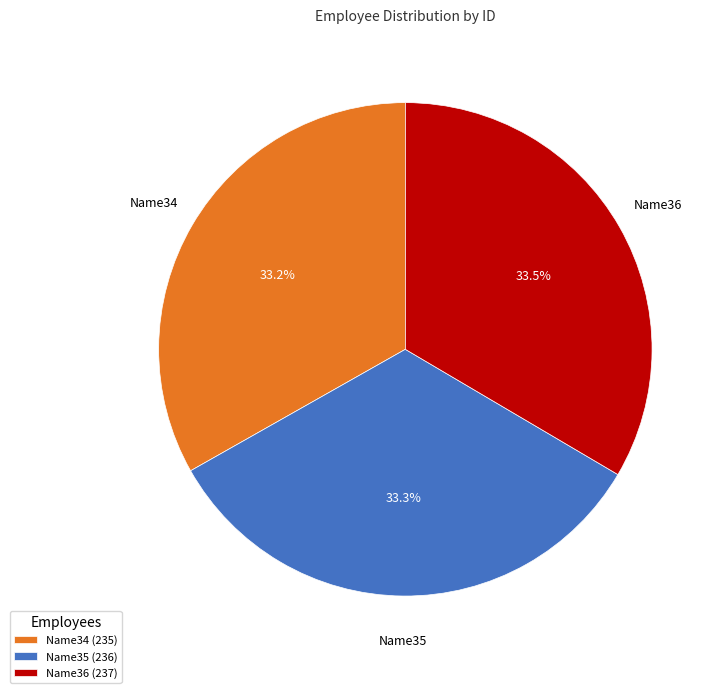

The Name34 slice represents 33% of the pie. True or false?

True